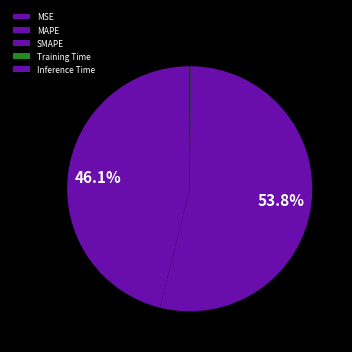

The Inference Time slice represents 0% of the pie. True or false?

True